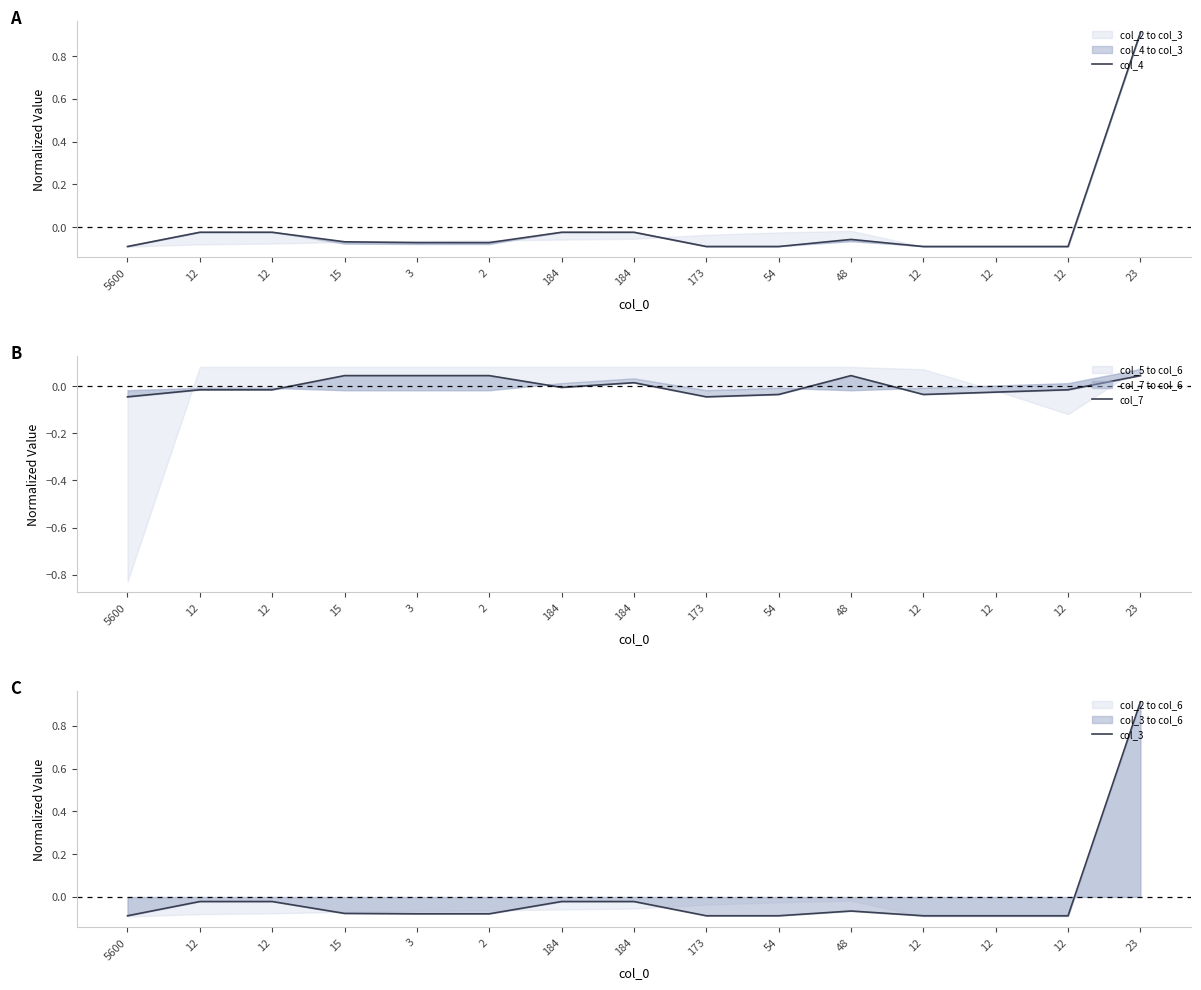

How many data points in col_7 are less than 0?

9